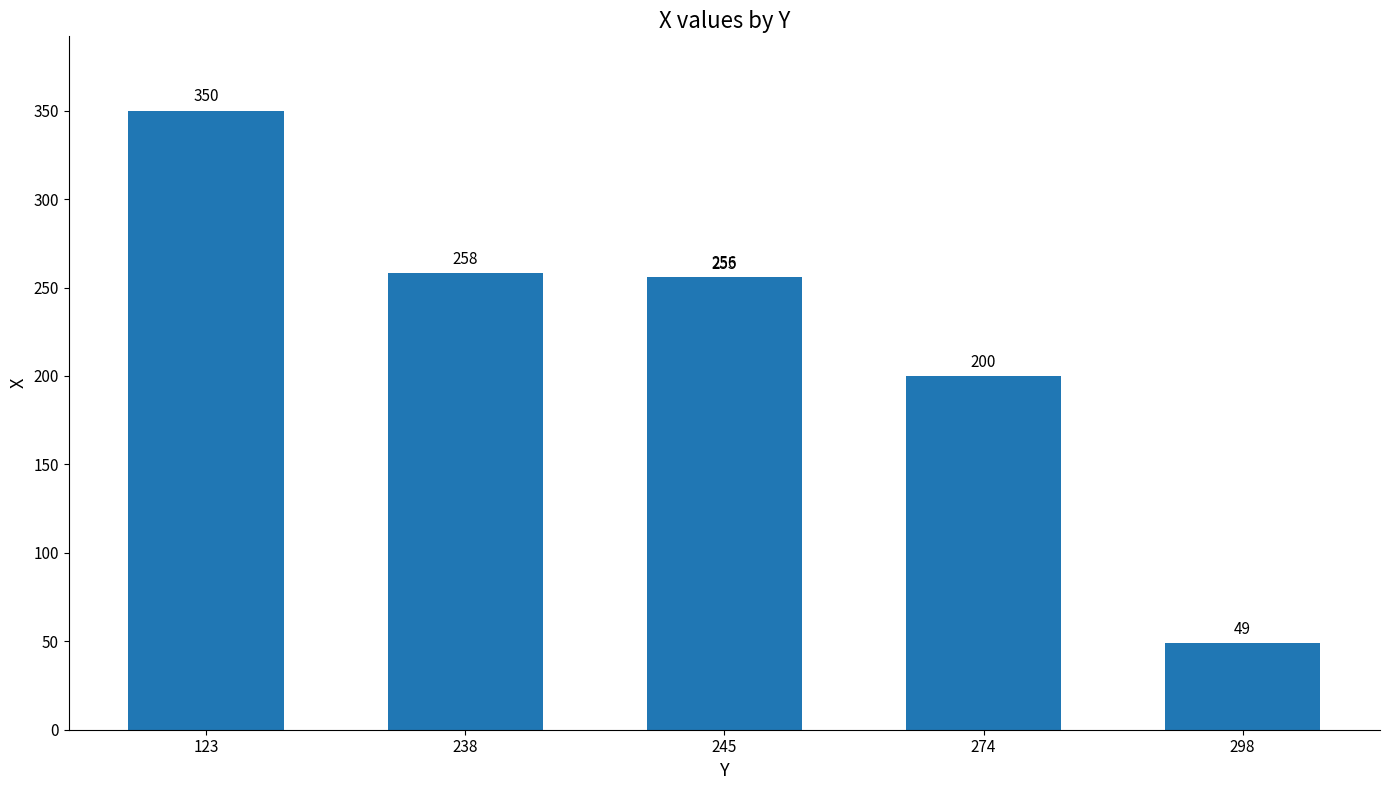

What is the smallest value displayed?

49